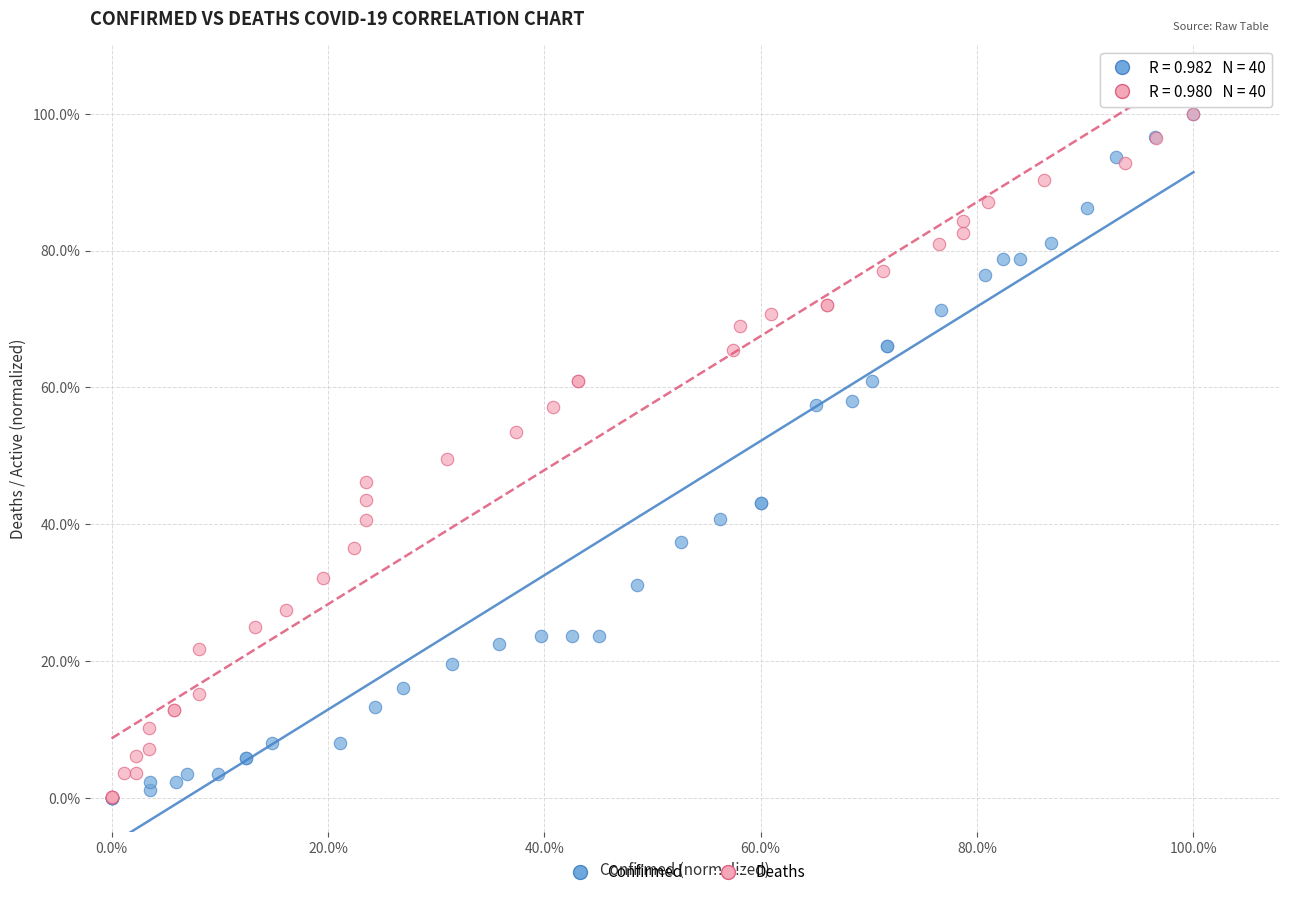

What are all the series names shown in the legend?

Confirmed, Deaths